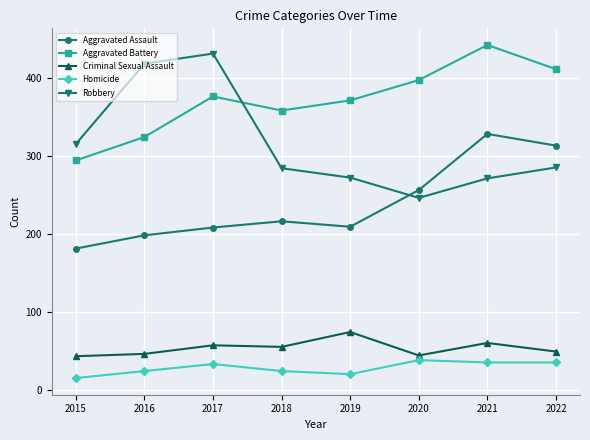

True or false: Aggravated Assault and Aggravated Battery cross at least once.

False